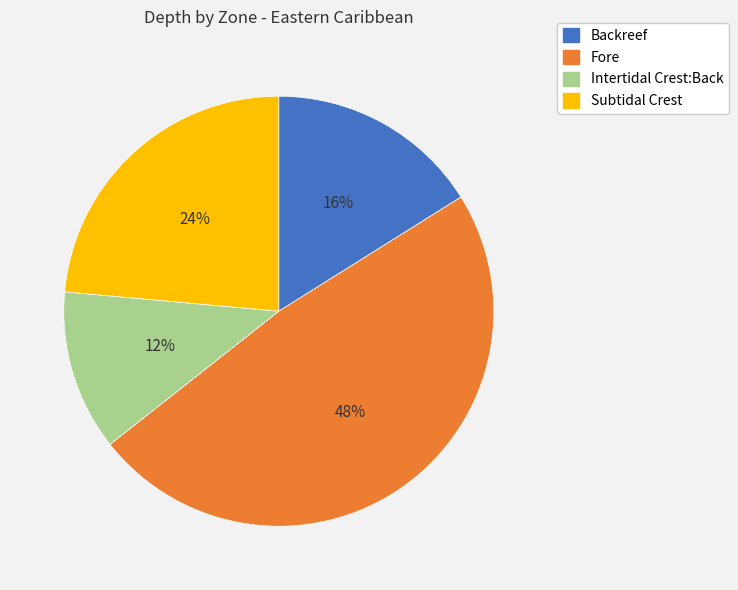

Count the number of slices in the pie.

4